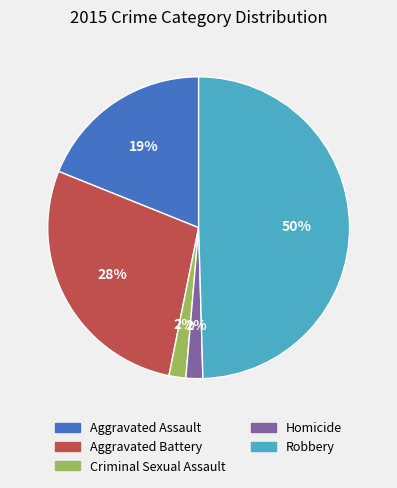

Count the number of slices in the pie.

5